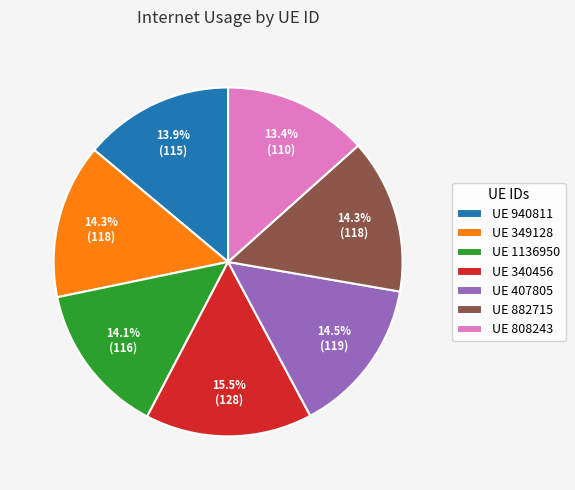

Does UE 882715 represent more than half of the total?

No